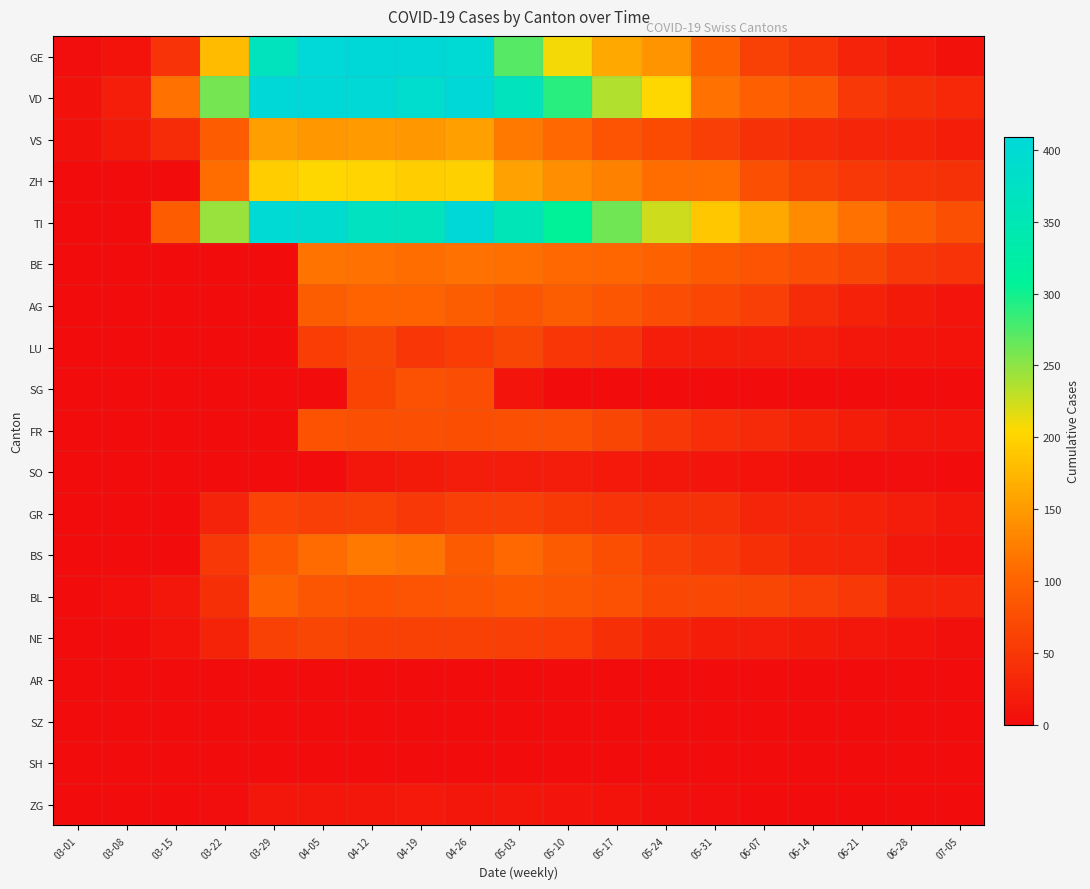

The SZ series shows 0 at 05-31. True or false?

True